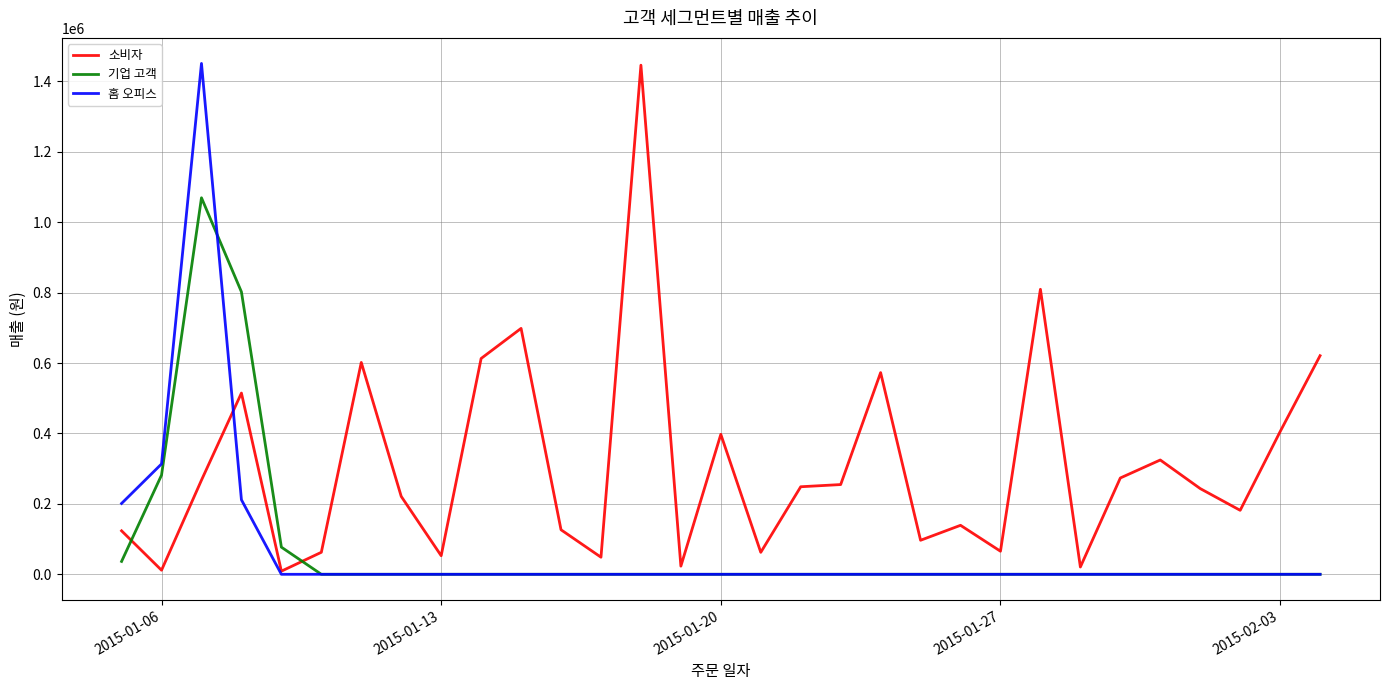

How many lines are shown in the chart?

3